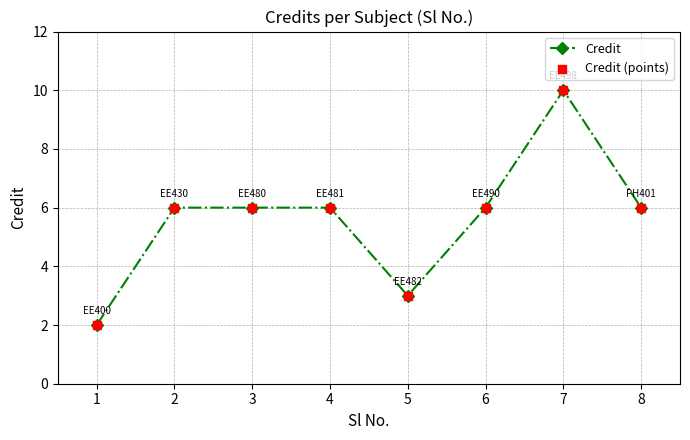

Which has a higher value, 4 or 1?

4